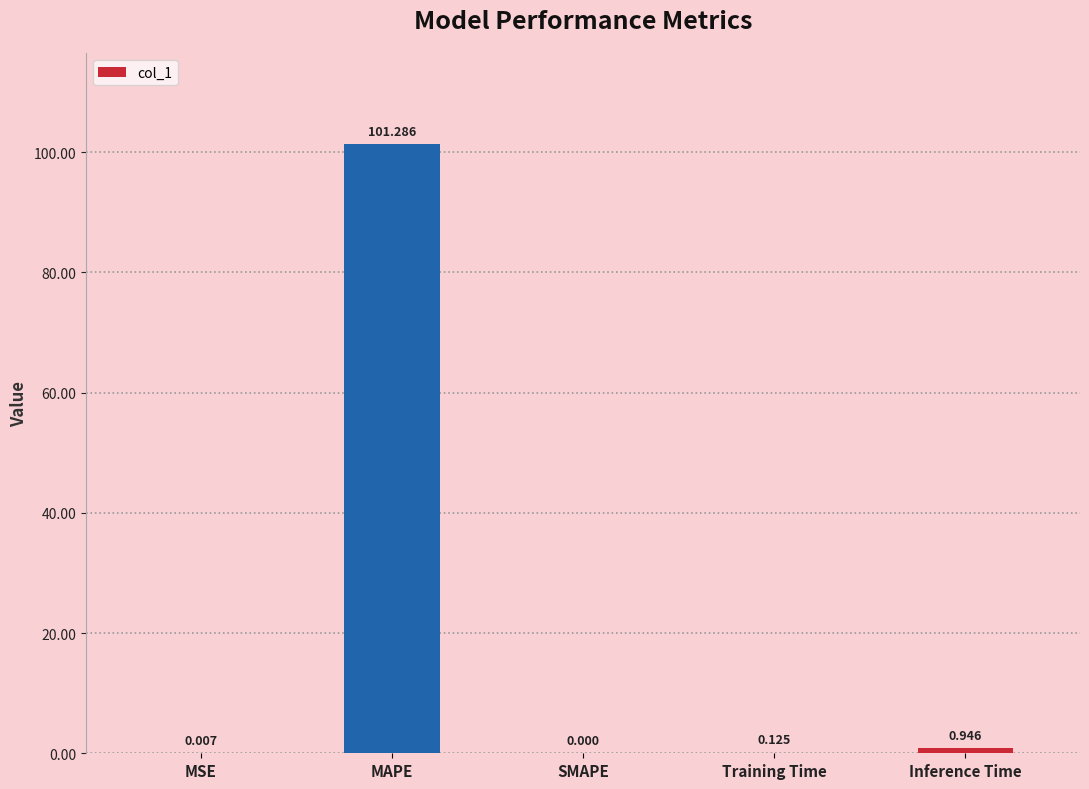

True or false: the data shows 38.3 at MAPE.

False